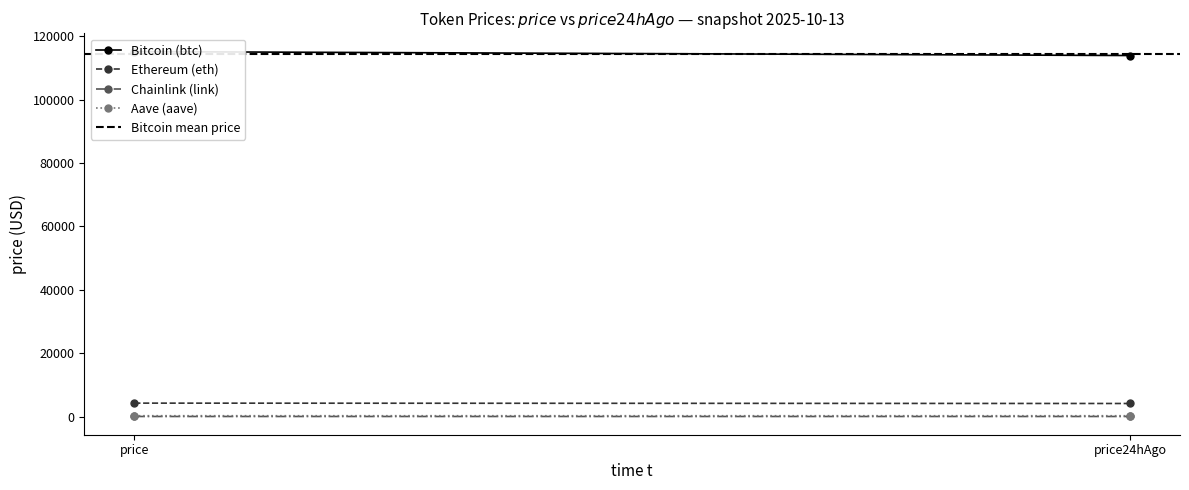

The value of Ethereum (eth) at price is 2656.3. True or false?

False